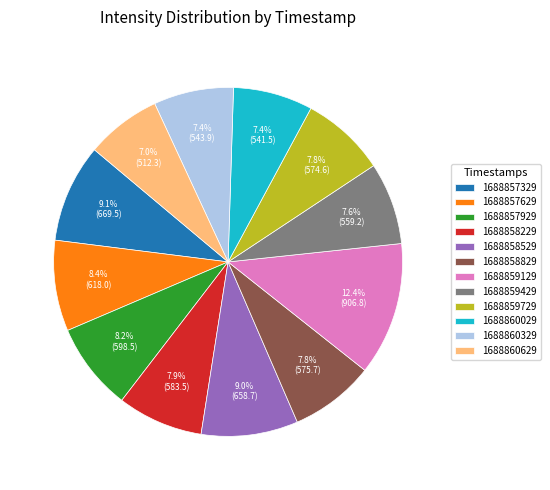

The 1688860629 slice represents 1% of the pie. True or false?

False